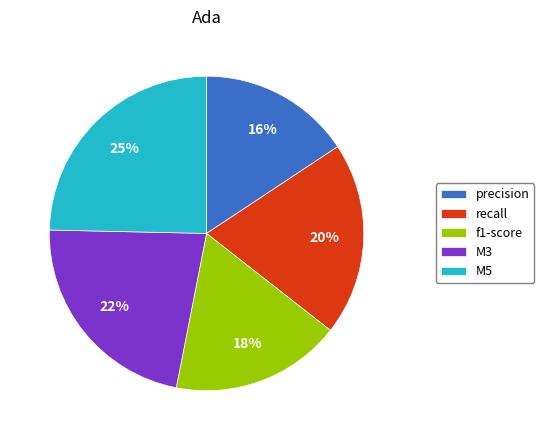

To the nearest percent, what is the average slice percentage?

20%